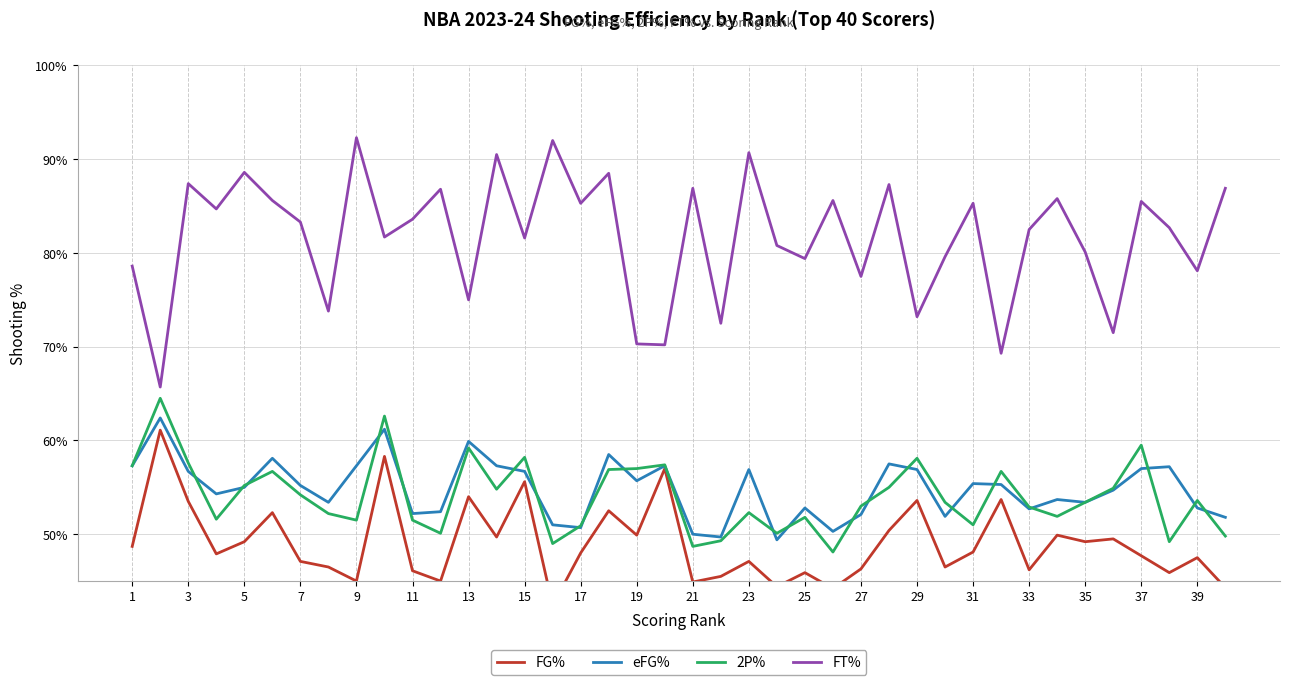

What is the minimum value for 2P%?

0.5